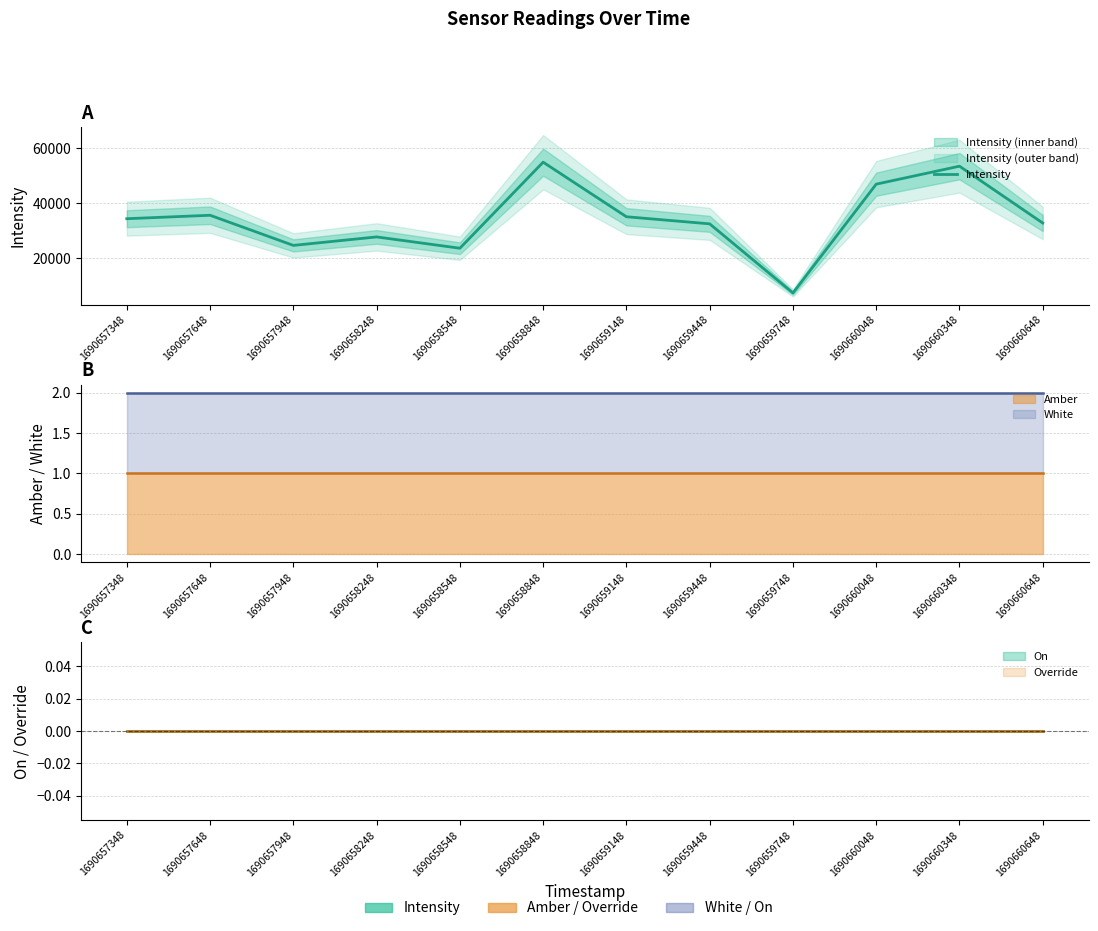

Rank the categories by value from lowest to highest.

1690659748, 1690658548, 1690657948, 1690658248, 1690659448, 1690660648, 1690657348, 1690659148, 1690657648, 1690660048, 1690660348, 1690658848